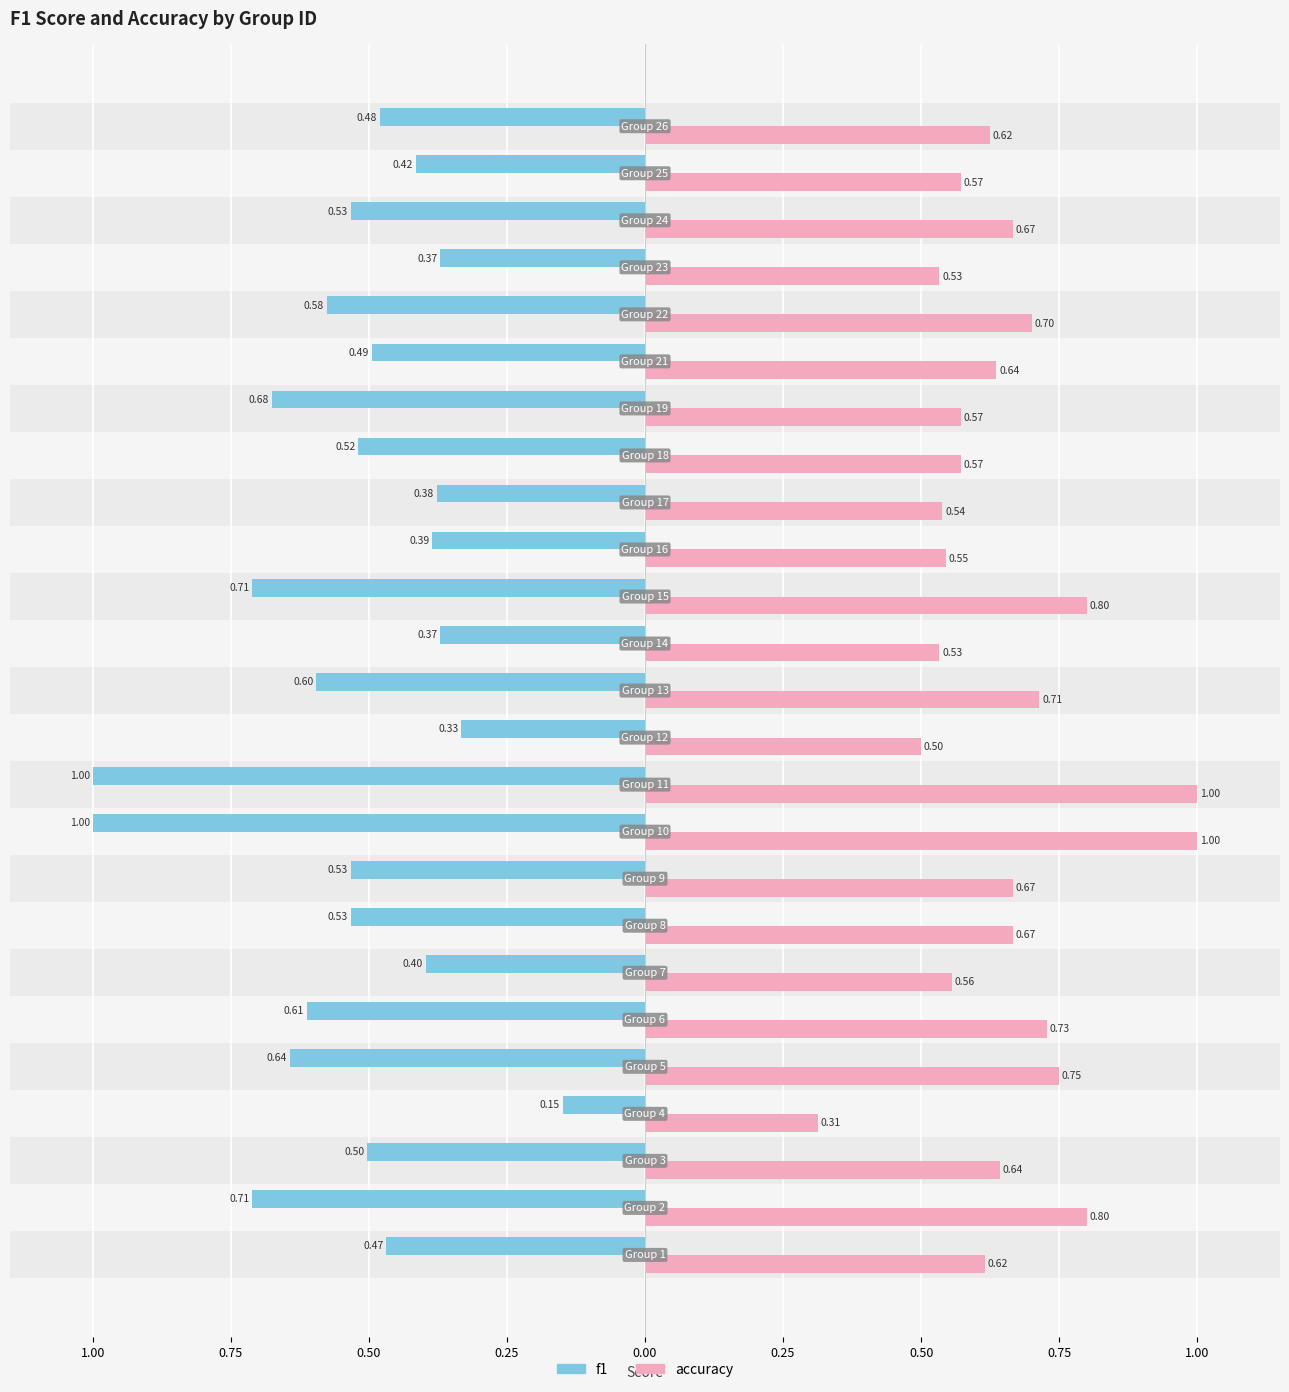

What are all the series names shown in the legend?

f1, accuracy